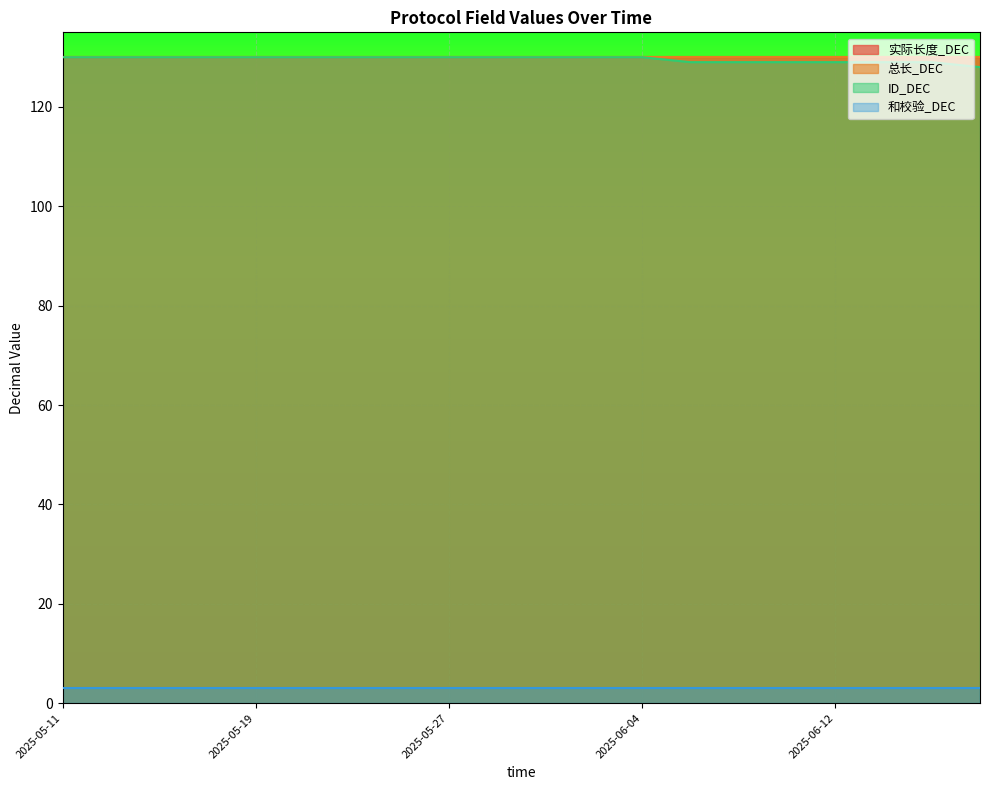

How many lines are shown in the chart?

4